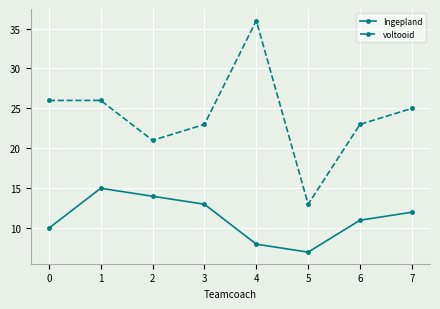

True or false: voltooid has more than 2 interior local peaks.

False